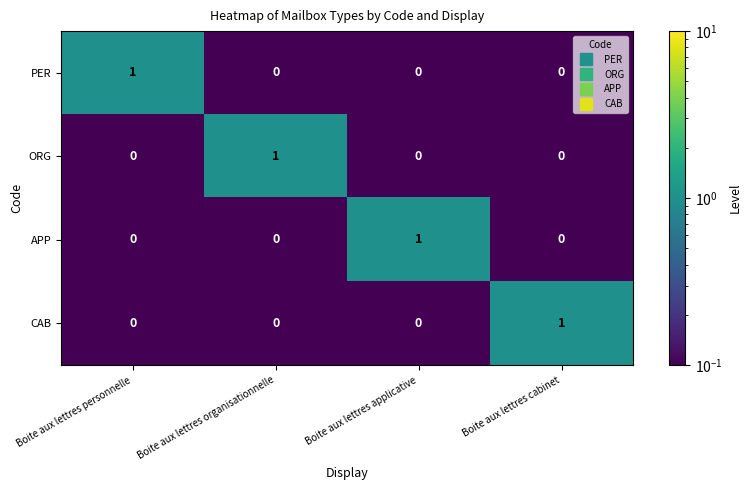

The CAB series shows 0 at Boite aux lettres organisationnelle. True or false?

True